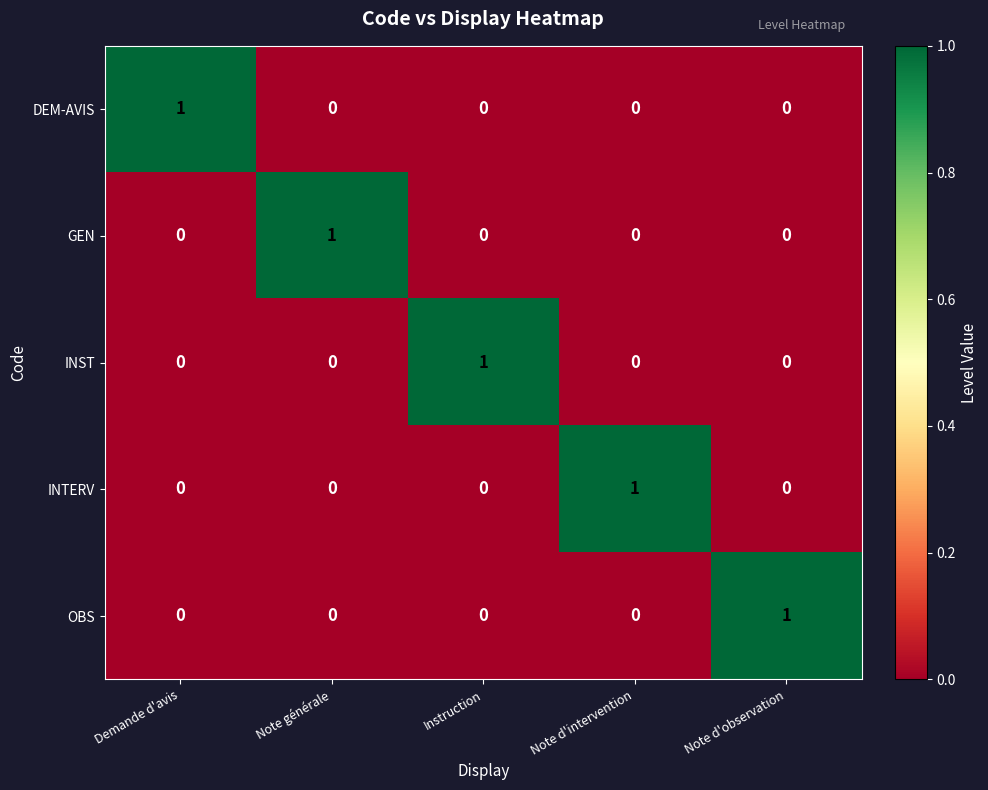

How many INTERV values are between 0 and 1?

5